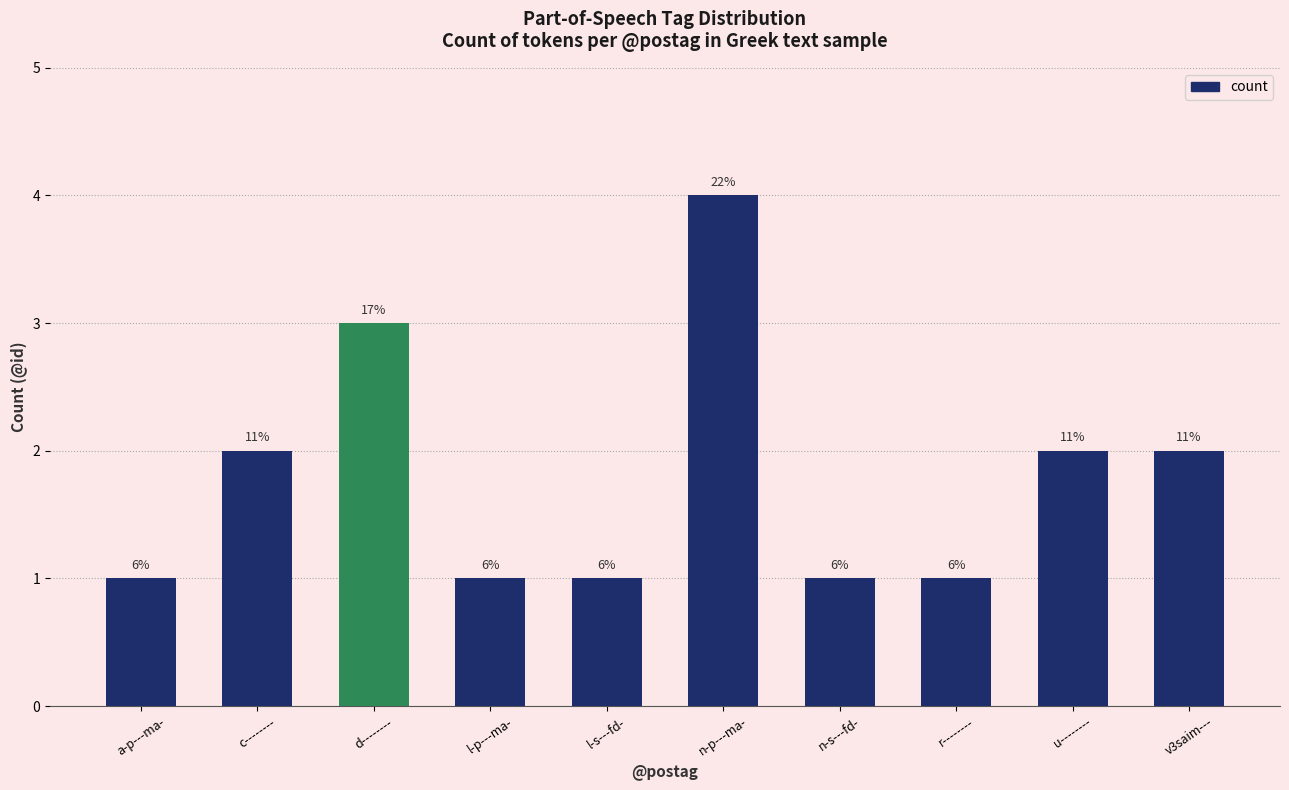

True or false: the data shows 0 at l-s---fd-.

False